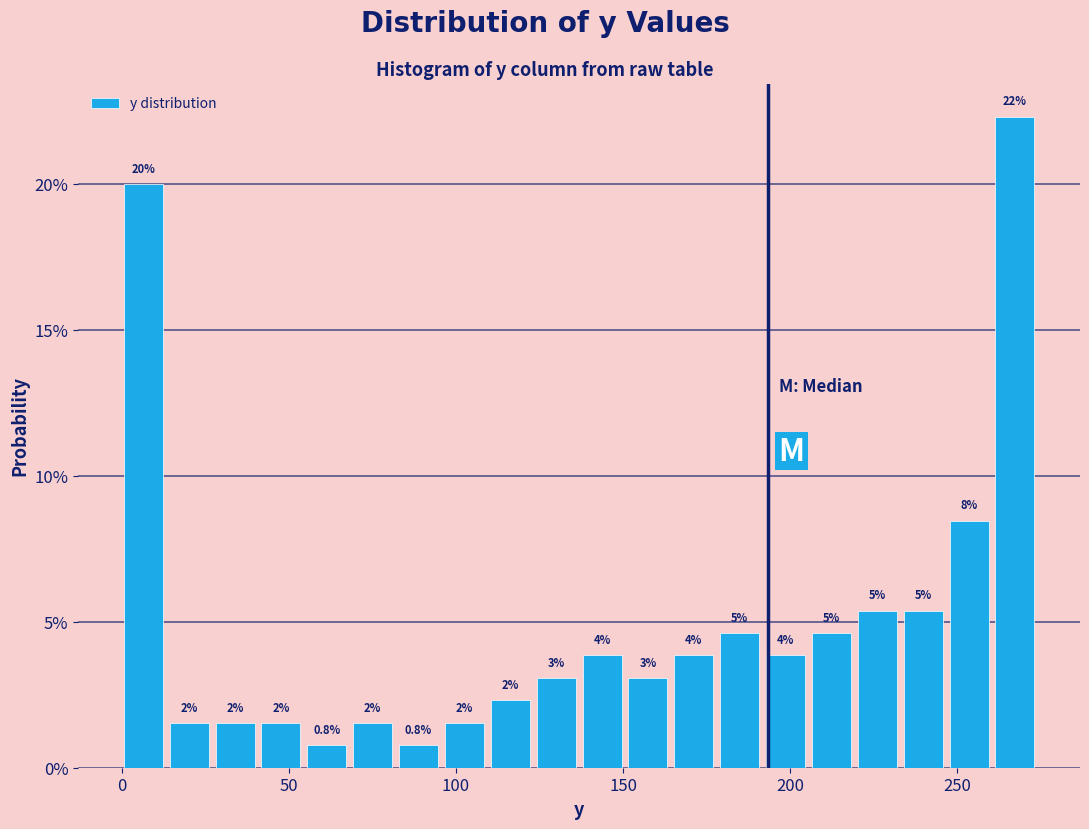

Around what value on the x-axis is the tallest bar? Give the approximate position of its centre, as read against the axis.

265